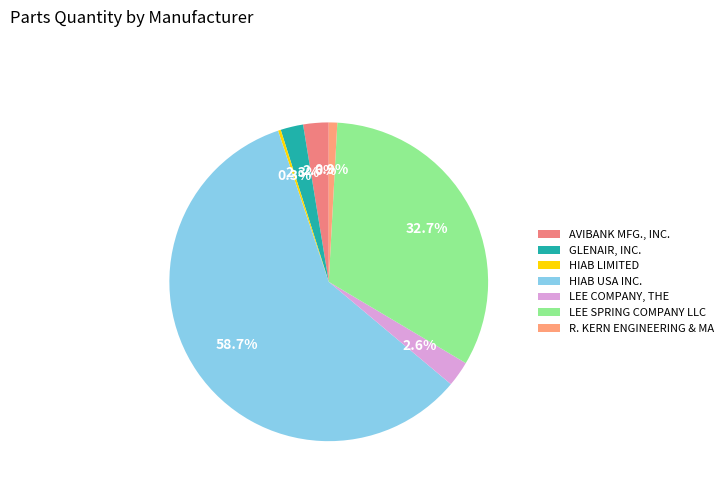

Count the number of slices in the pie.

7